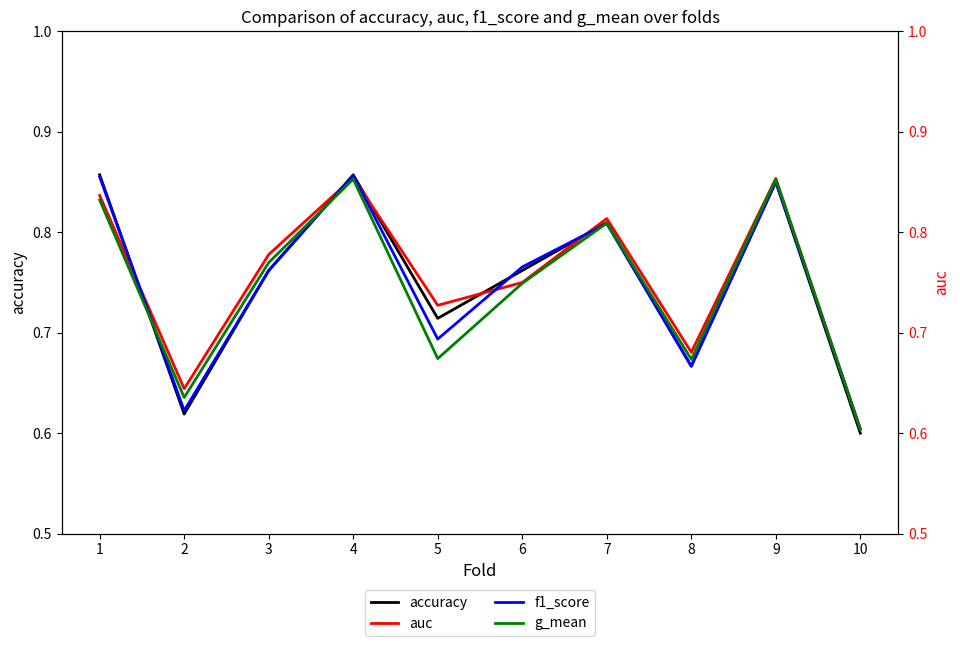

The auc series shows 0.6 at 2. True or false?

True